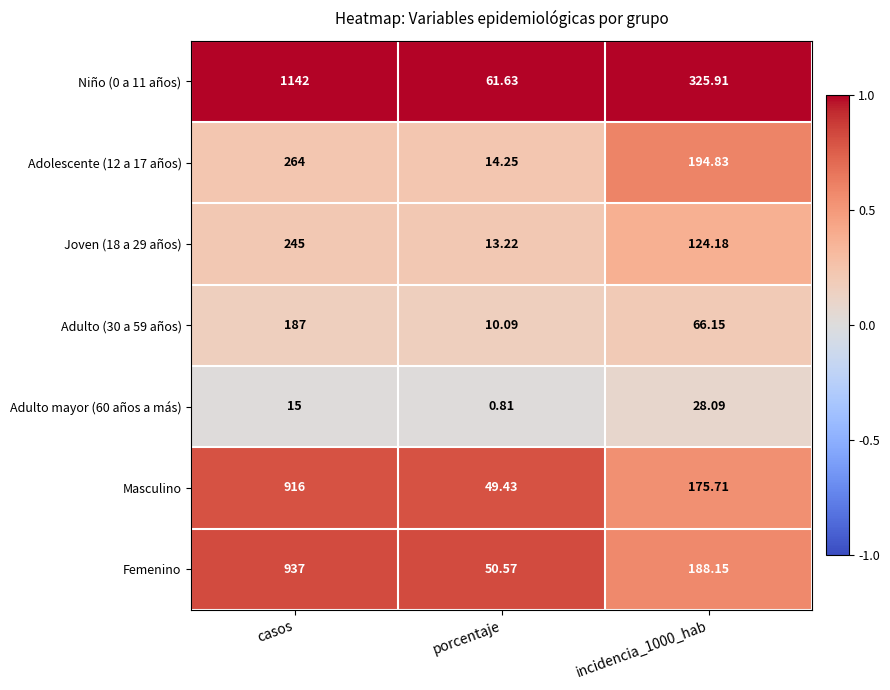

At porcentaje, list the series in order from smallest to largest.

Adulto mayor (60 años a más), Adulto (30 a 59 años), Joven (18 a 29 años), Adolescente (12 a 17 años), Masculino, Femenino, Niño (0 a 11 años)